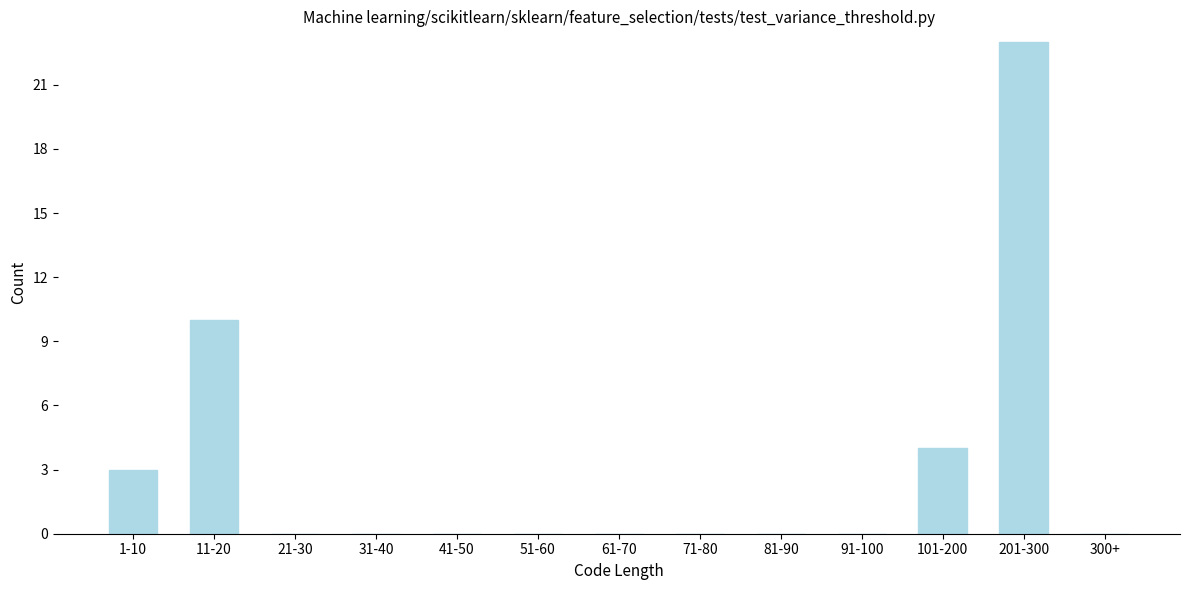

Reading right to left, transcribe all the data shown in this chart.

300+=0	201-300=23	101-200=4	91-100=0	81-90=0	71-80=0	61-70=0	51-60=0	41-50=0	31-40=0	21-30=0	11-20=10	1-10=3